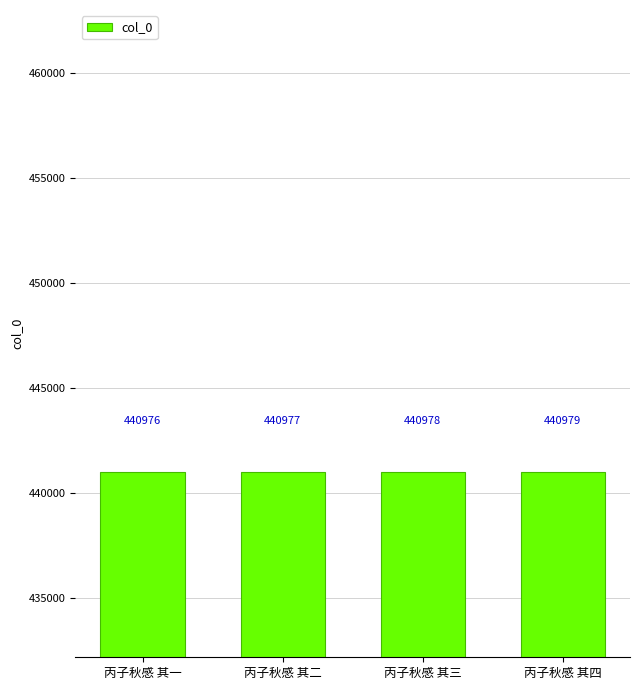

Count the values in the range 440977 to 440979.

3